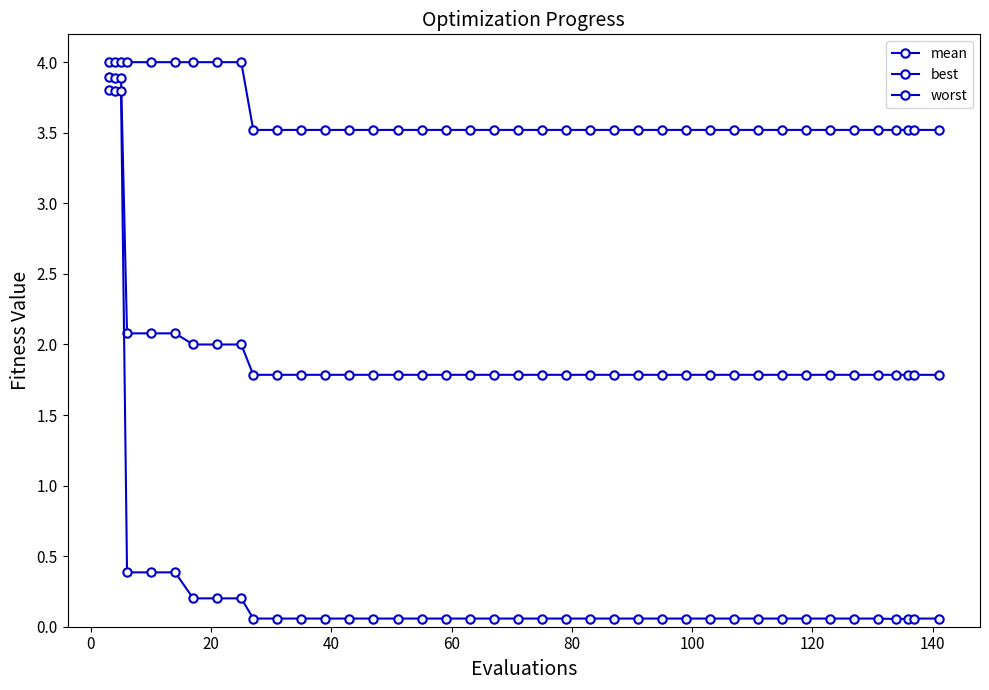

What is the difference between the maximum and minimum values in the best series?

3.8